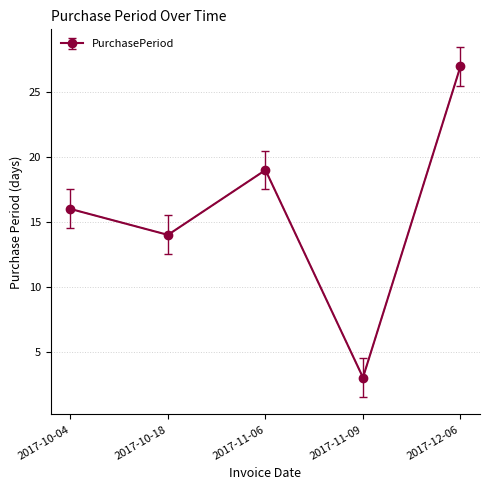

The value at 2017-10-18 is 10. True or false?

False